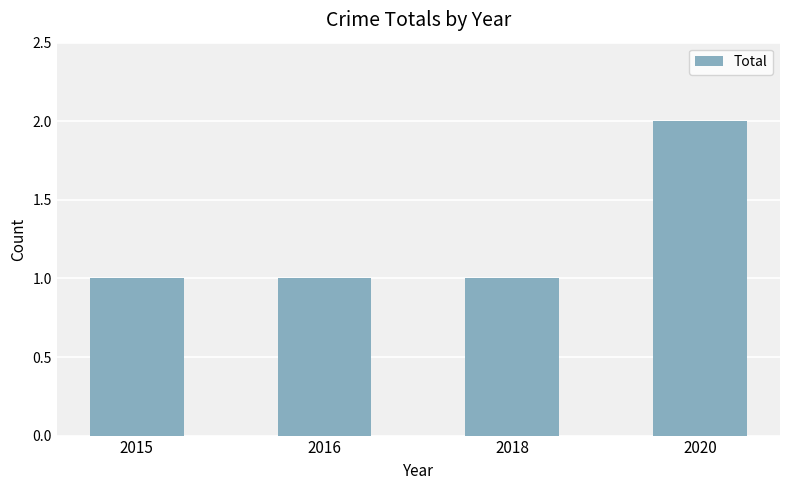

Reading right to left, what are all the values shown in this chart?

2020=2	2018=1	2016=1	2015=1